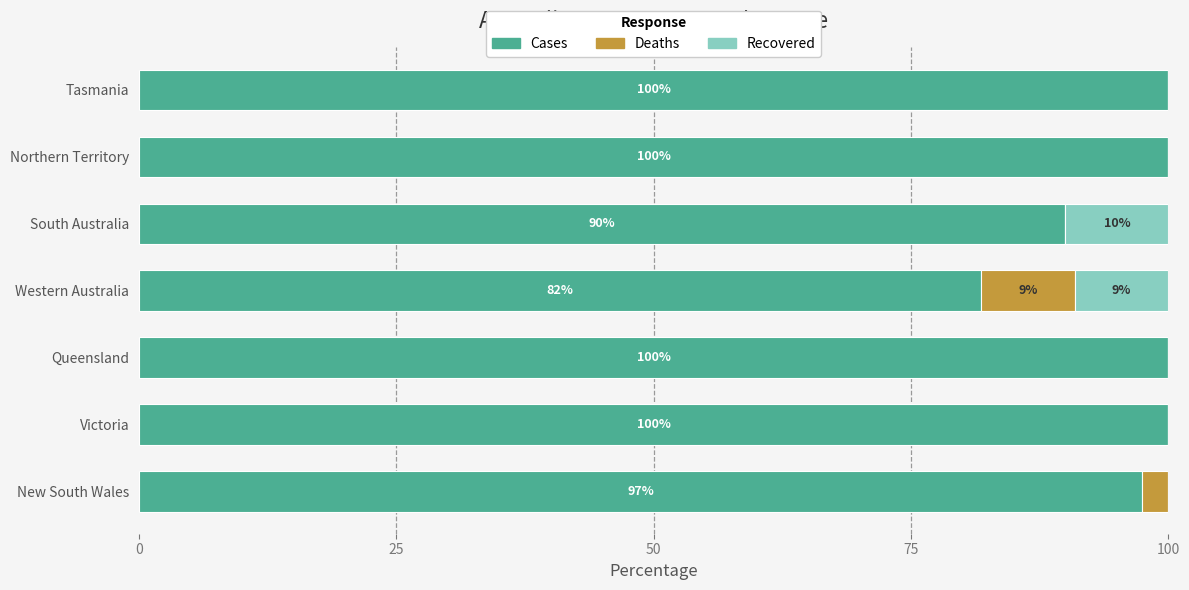

Is it true that Cases equals 100.0 at Queensland?

True